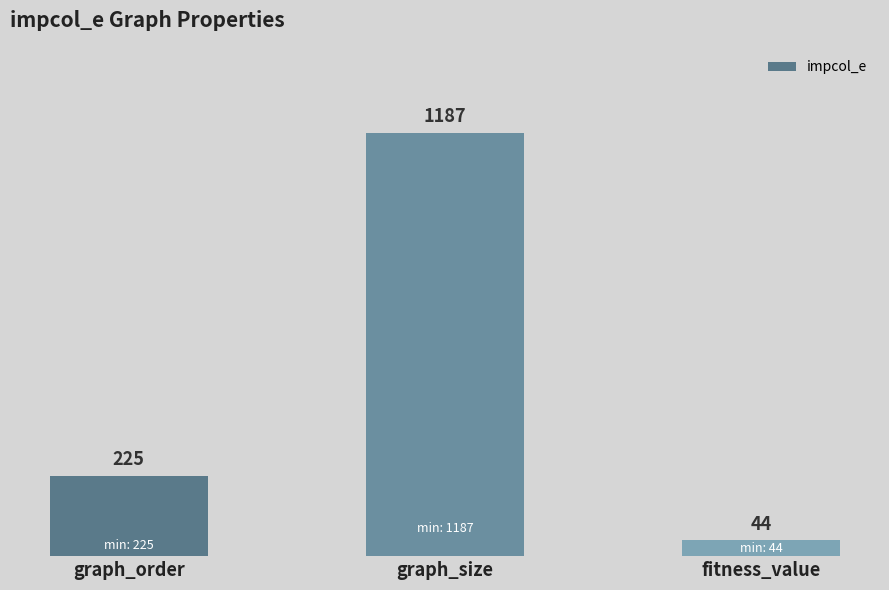

Between fitness_value and graph_order, which is larger?

graph_order